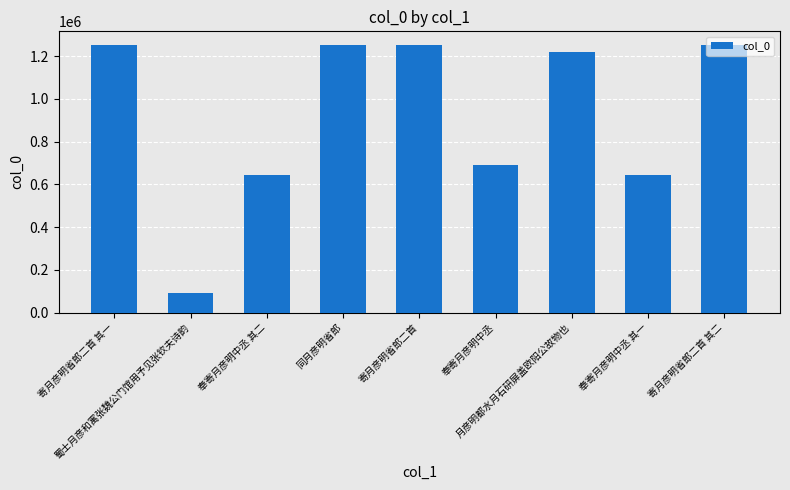

What is the value of the 5th bar from the left?

1253284